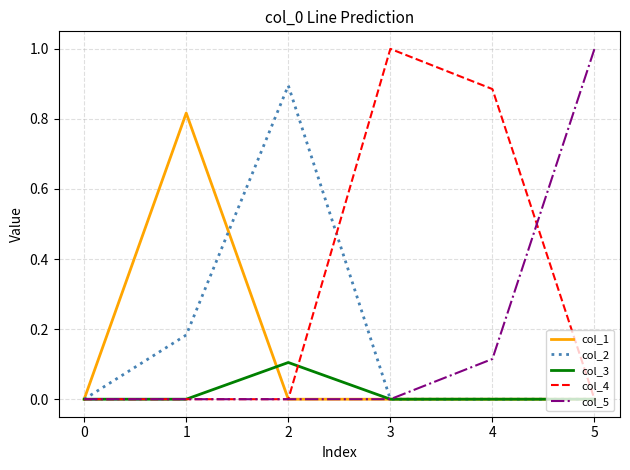

Which series has the largest total across all categories?

col_4